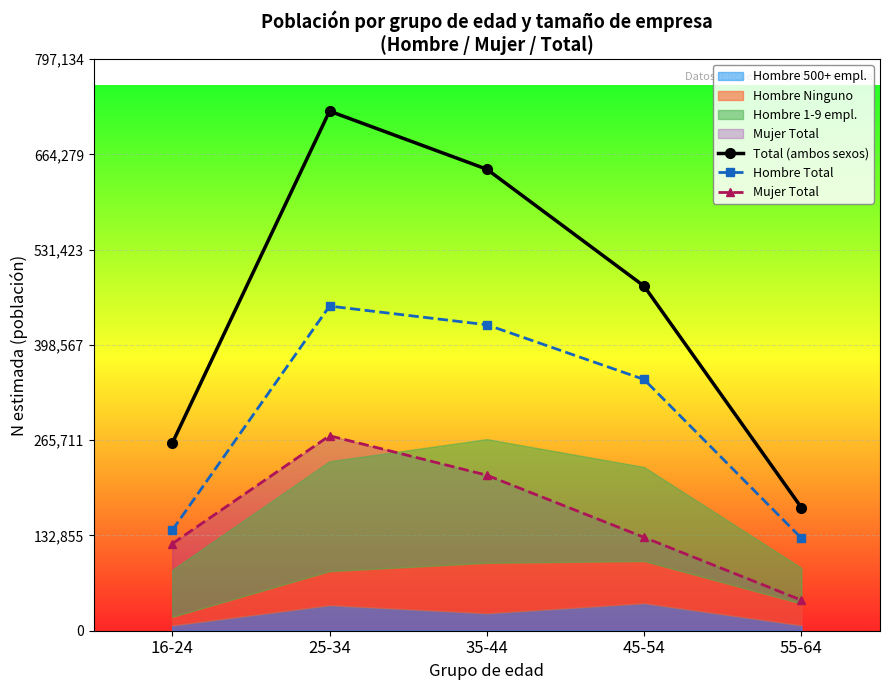

Read the Mujer Total value at 35-44.

216927